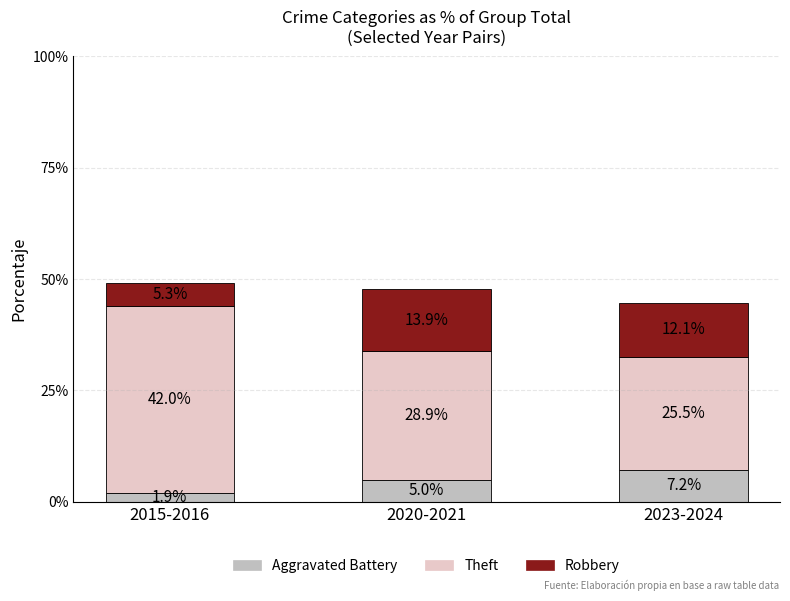

How many data points does each series have?

3